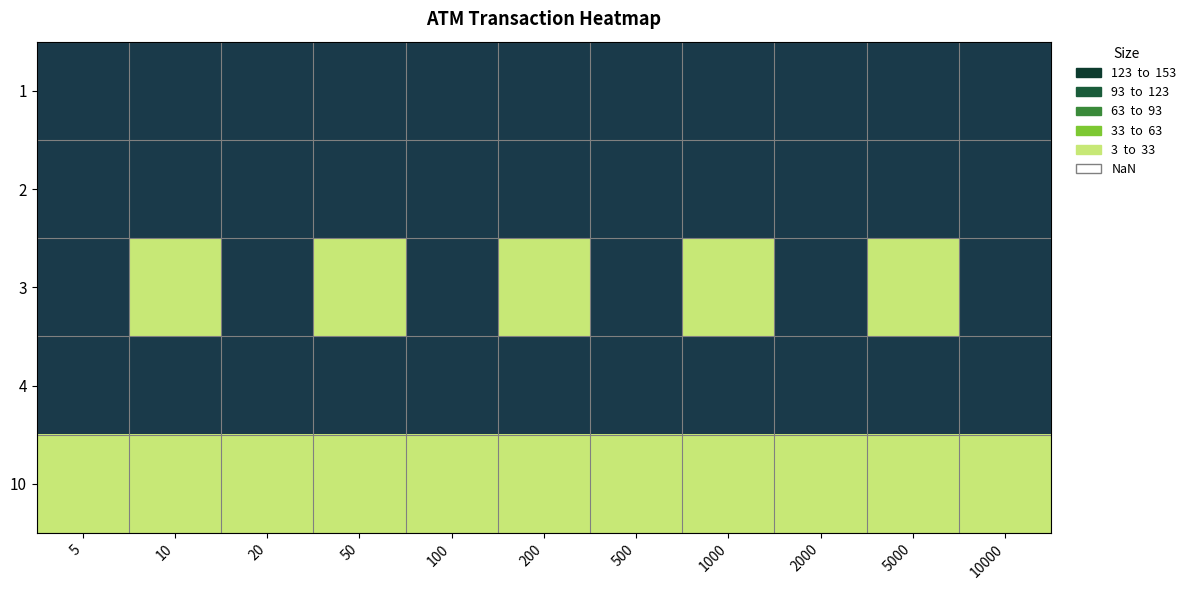

At 20, list the series in order from largest to smallest.

1, 2, 3, 4, 10